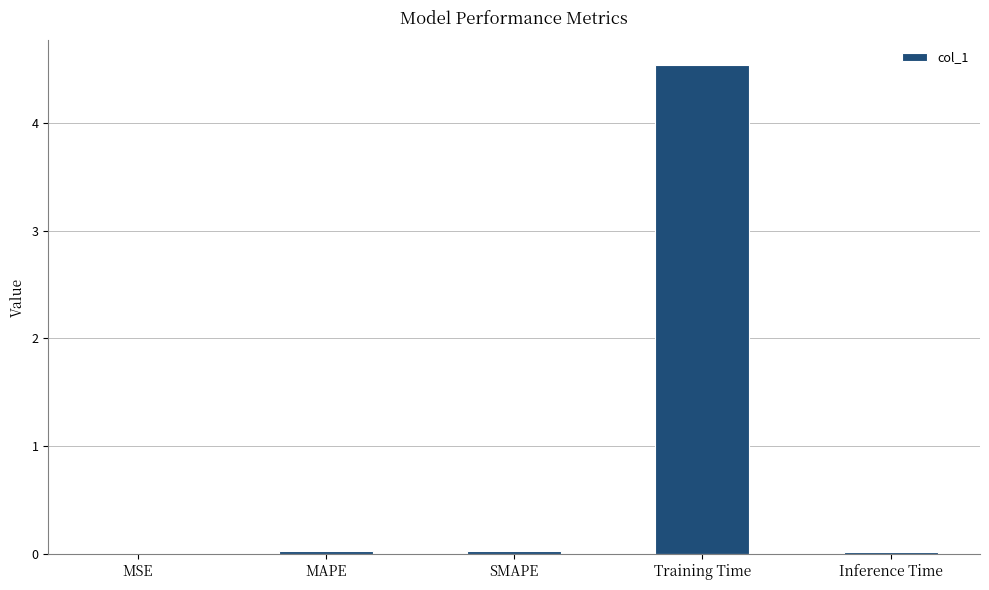

At which category does the chart reach its peak across all series?

Training Time